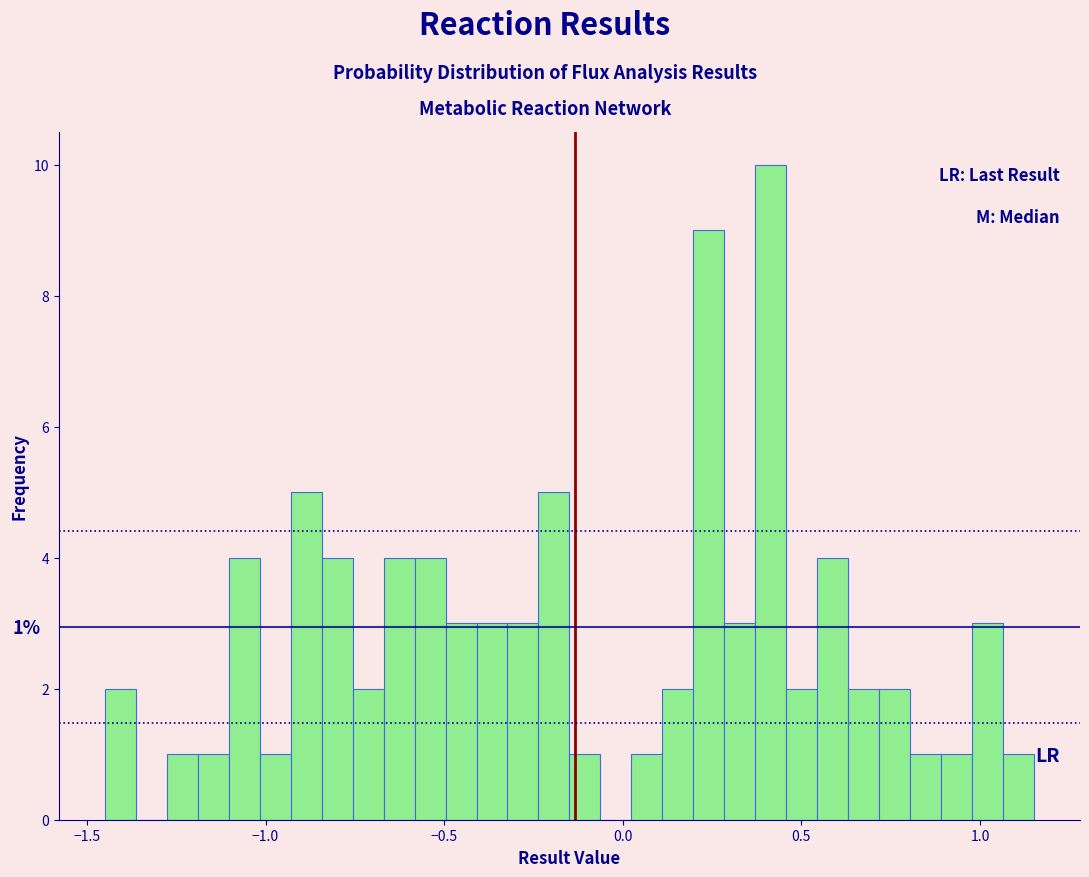

Read against the x-axis, roughly where is the centre of the tallest bar?

0.40